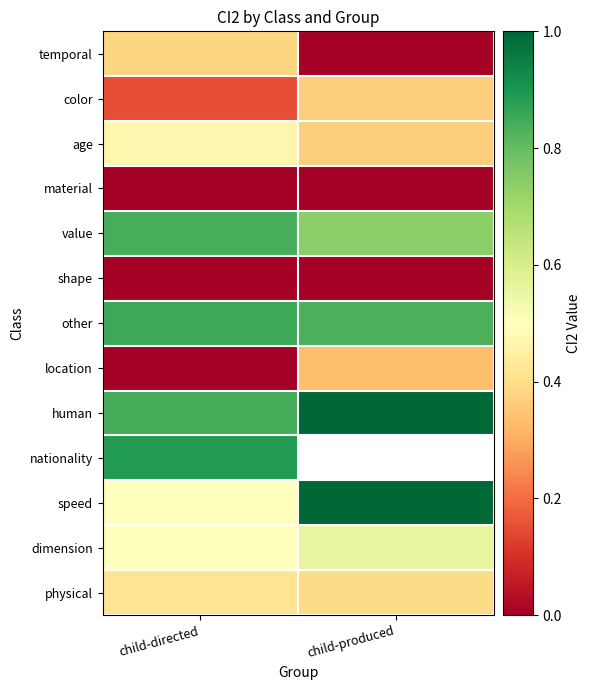

At which label is color closest to 0?

child-directed